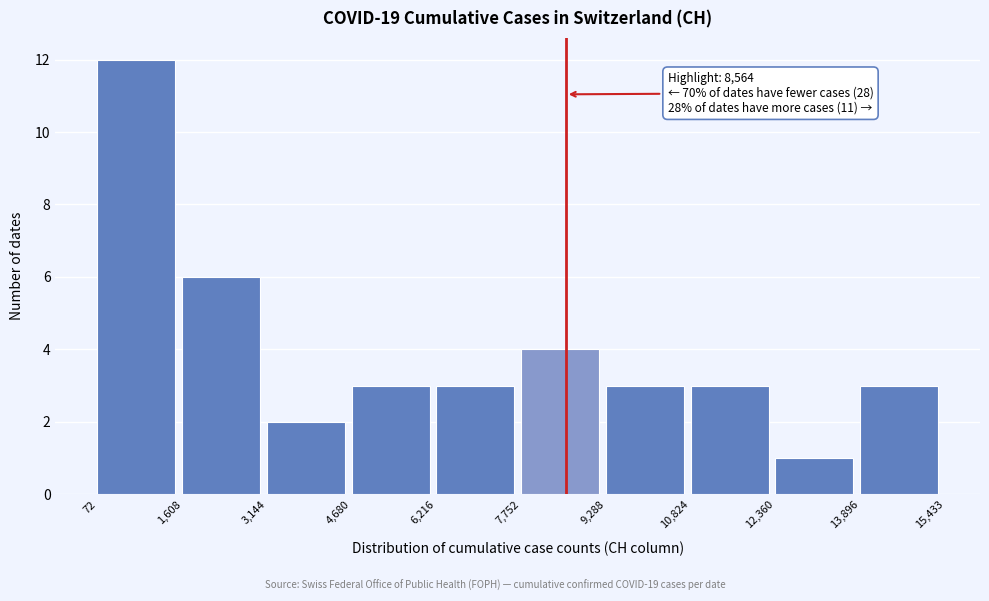

Over which range of the x-axis is the bar tallest?

72 to 1,608